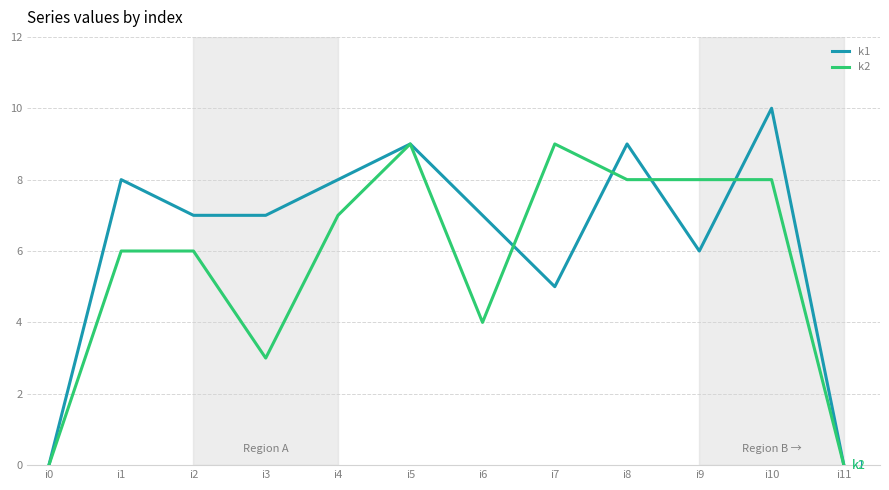

What is the total value across all series at i9?

14